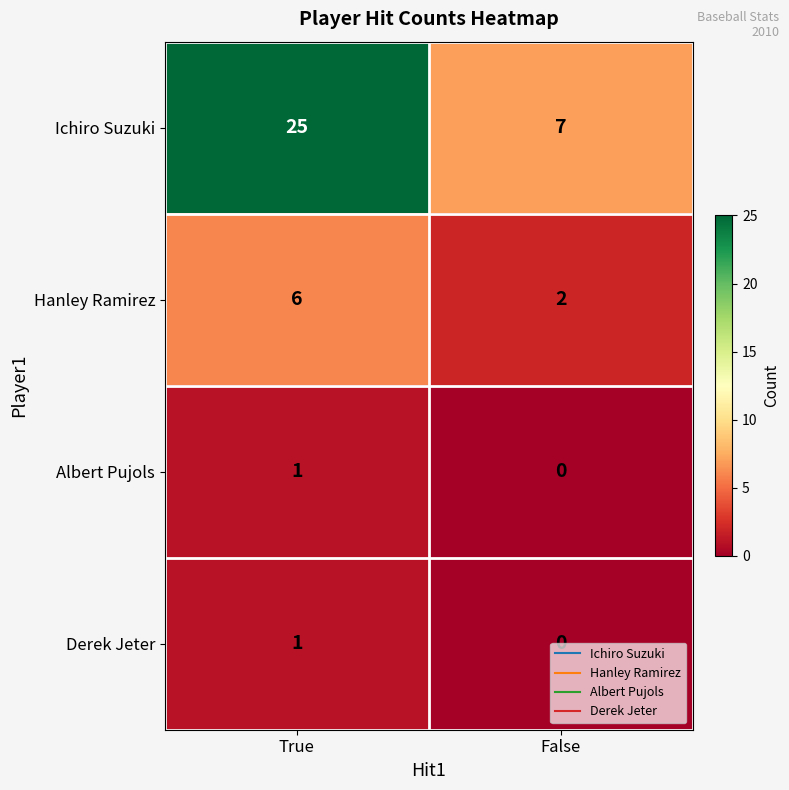

List the labels in order of Hanley Ramirez value, smallest first.

False, True